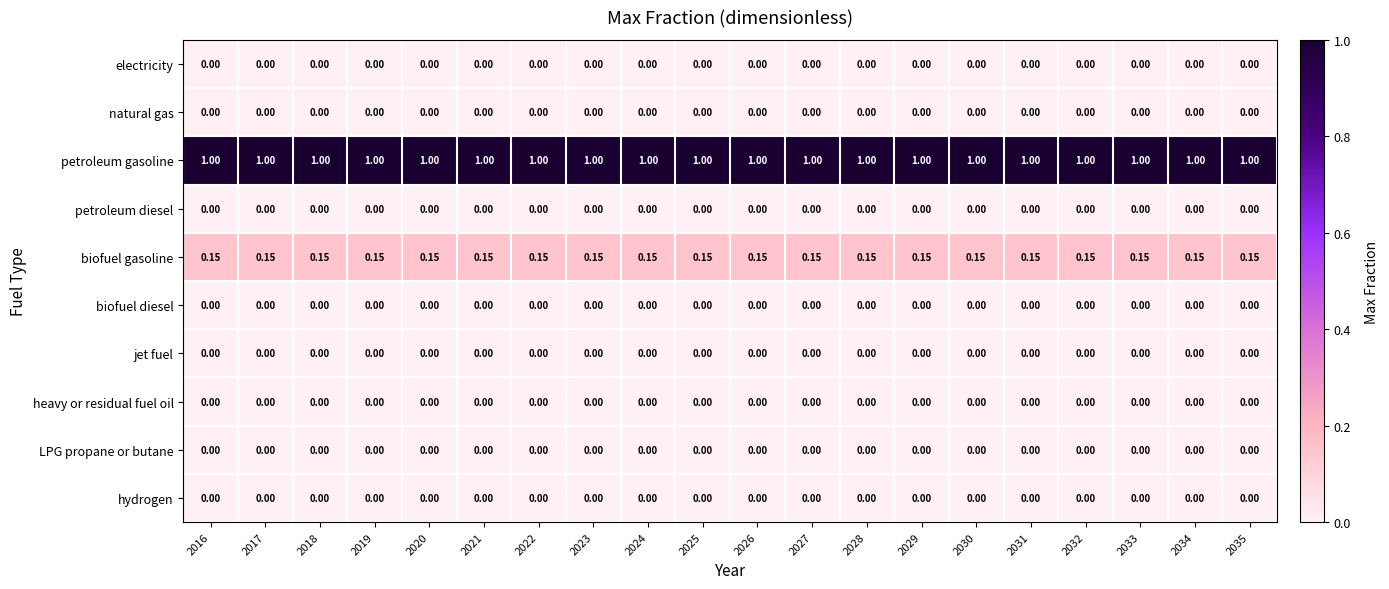

Which series has the largest total across all categories?

petroleum gasoline